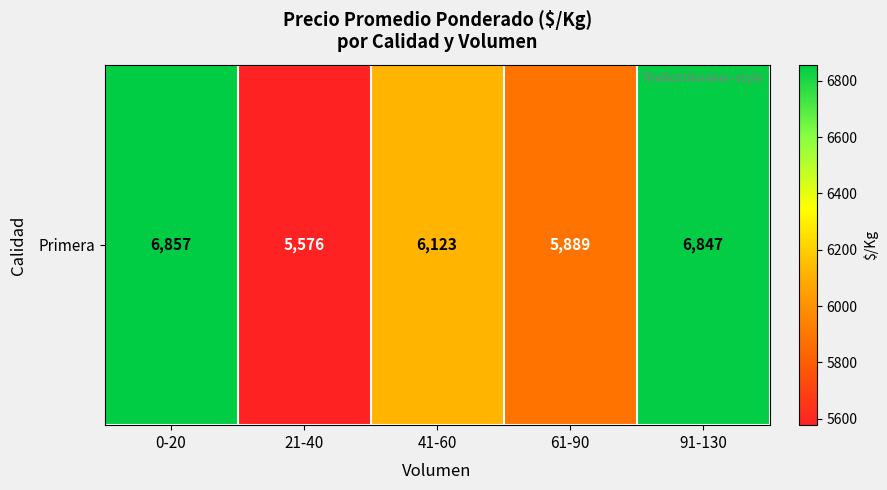

List the labels in order of value, smallest first.

21-40, 61-90, 41-60, 91-130, 0-20